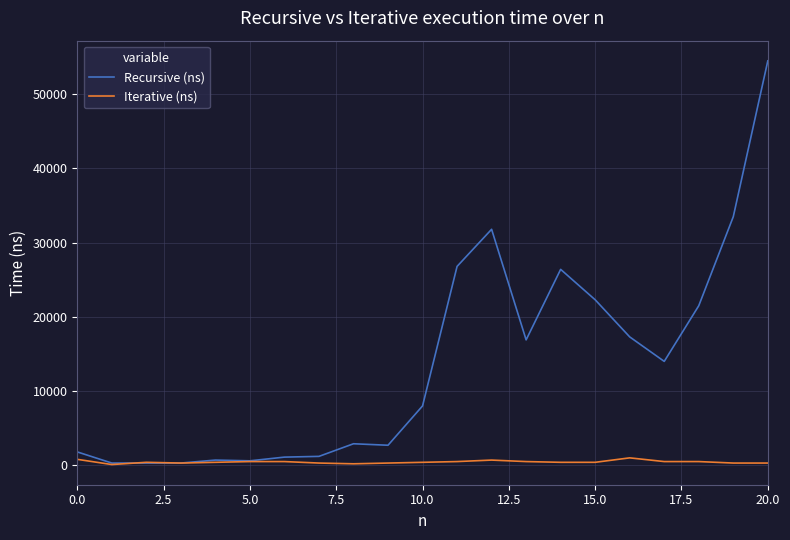

Which series has the largest total across all categories?

Recursive (ns)